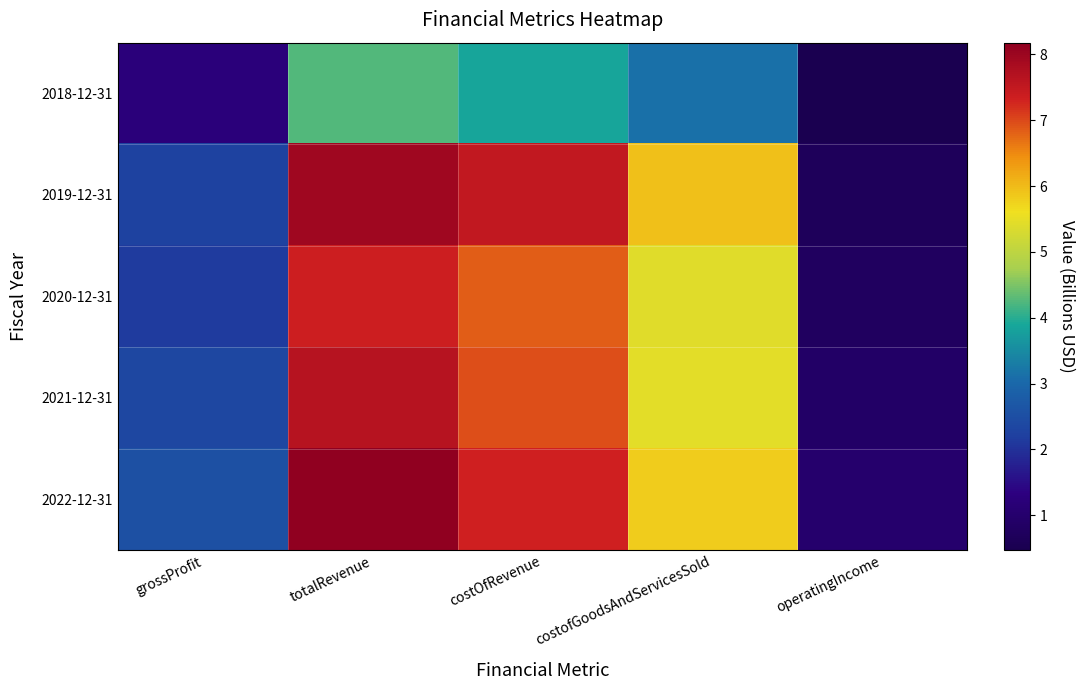

What is the minimum value shown in the chart?

0.5